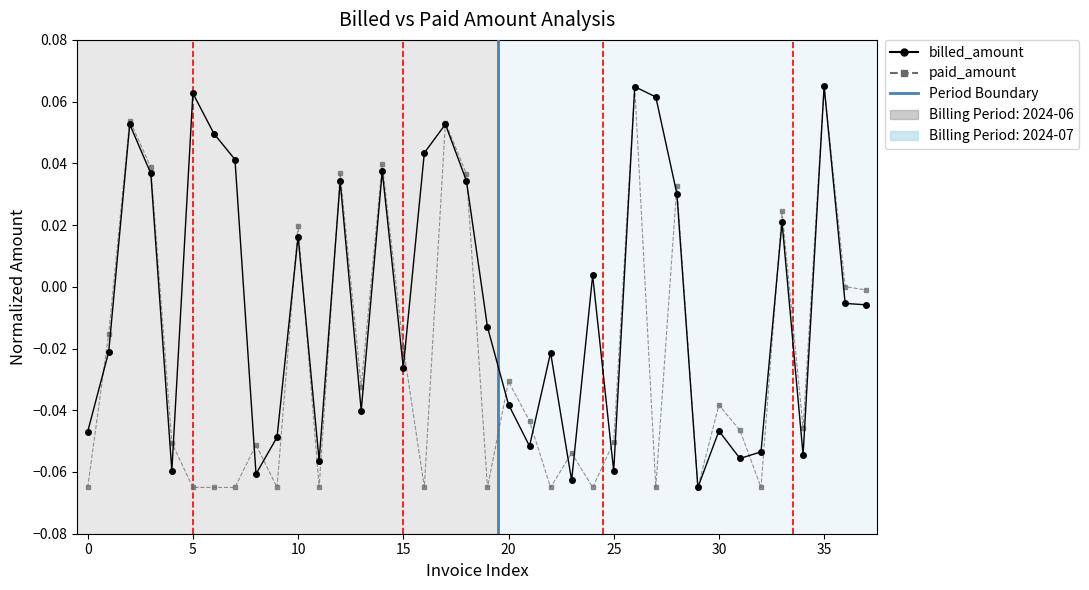

What is the difference between the maximum and minimum values in the billed_amount series?

0.1